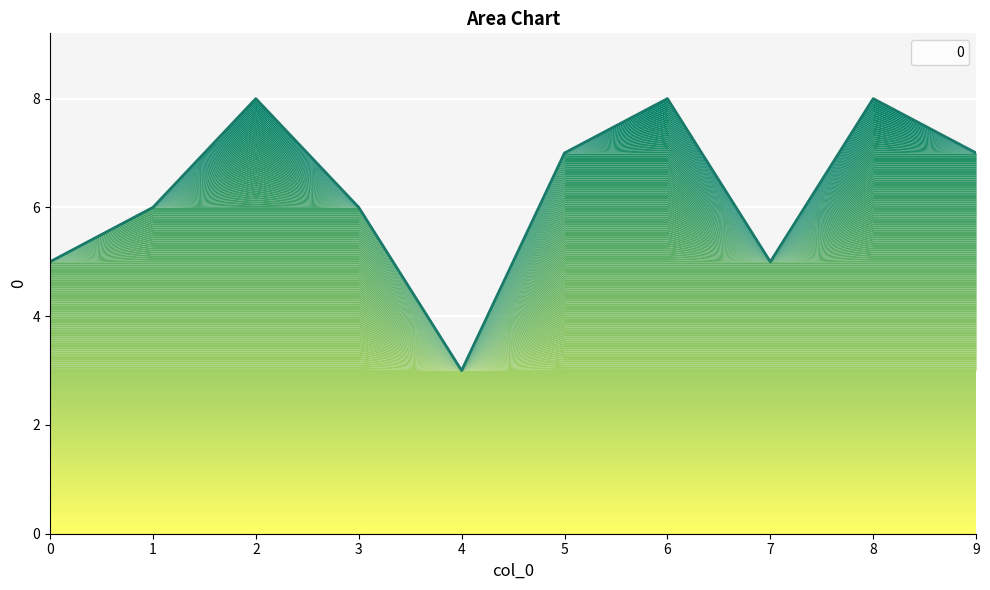

Where is the first local minimum?

4